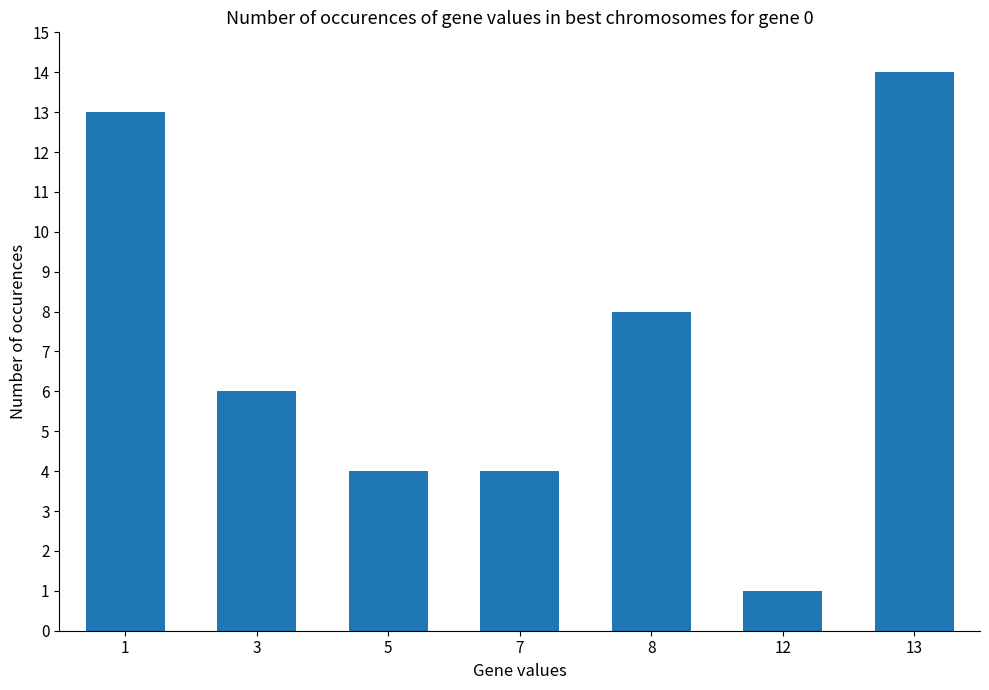

Which has a higher value, 8 or 3?

8